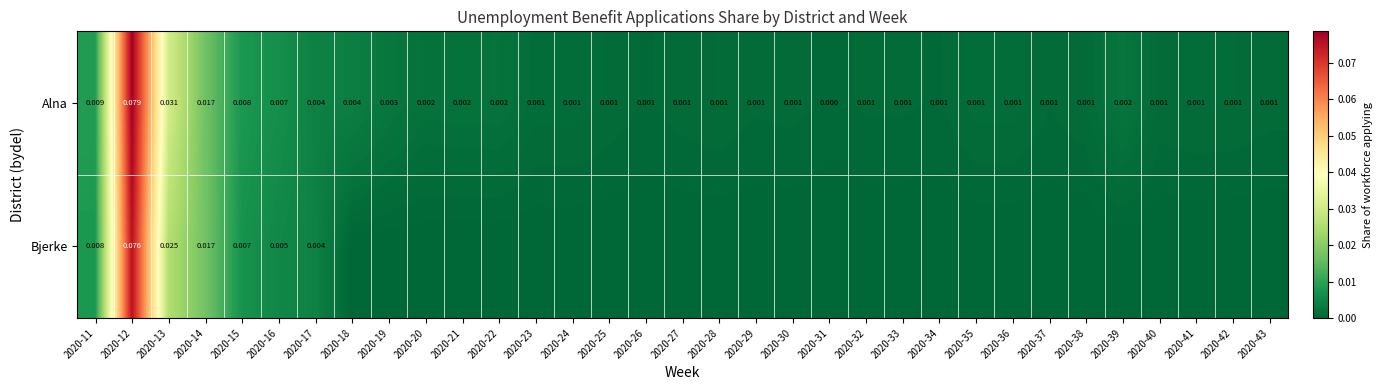

What is the difference between the maximum and minimum values in the Alna series?

0.1